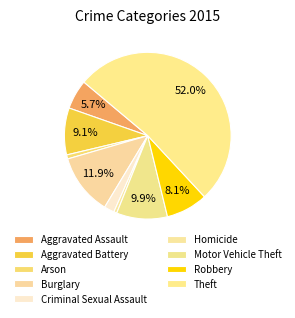

Combined, do Burglary and Criminal Sexual Assault account for over 50%?

No